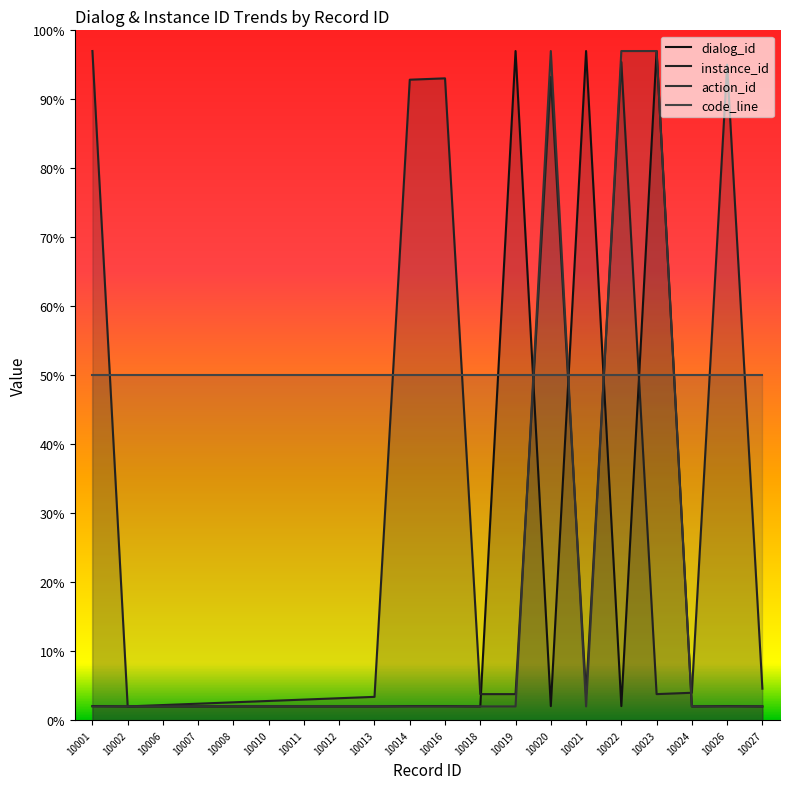

What is the value of the action_id point at the 3rd from the left?

2.0